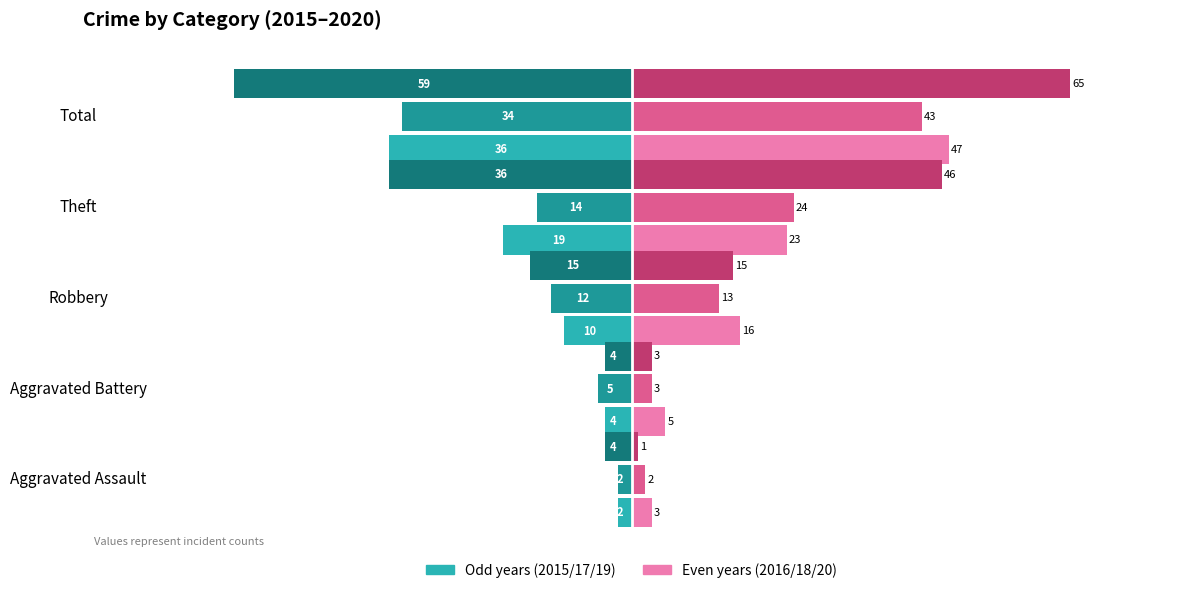

At which category is the sum across all series the highest?

Total